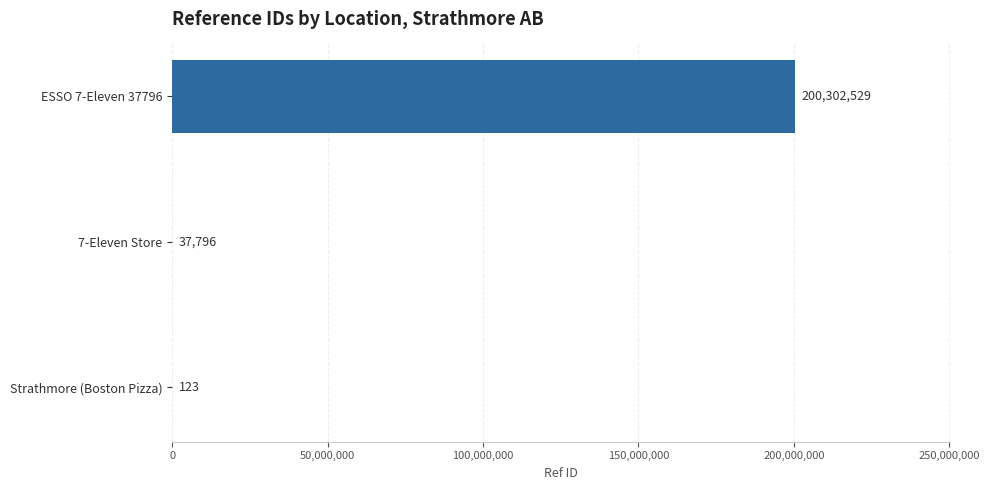

Count the number of data series in this chart.

1